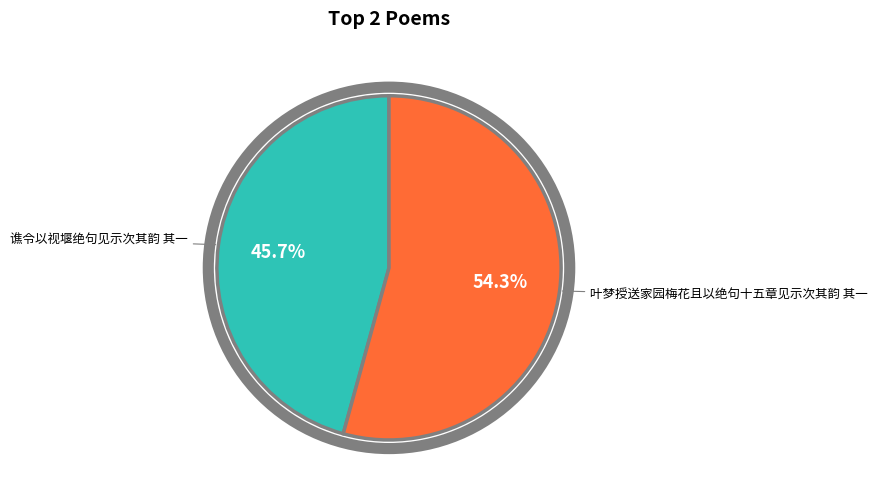

To the nearest percent, what is the difference between the largest and smallest slice percentages?

9%